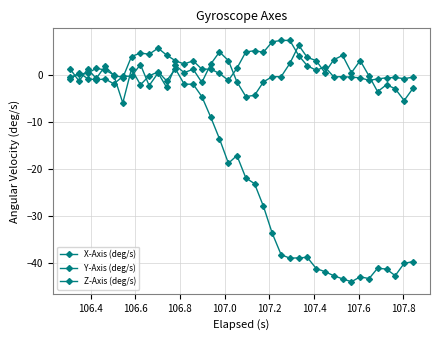

What is the greatest value displayed?

7.3